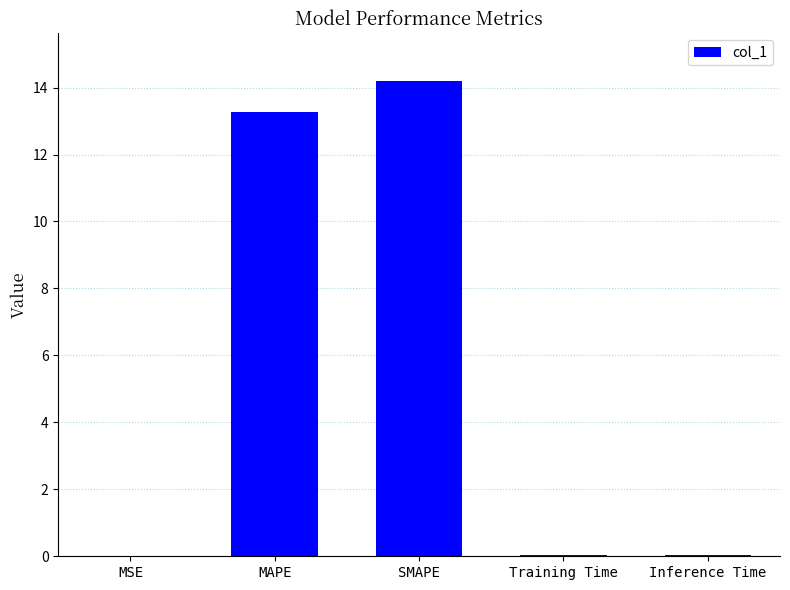

What is the greatest value displayed?

14.2